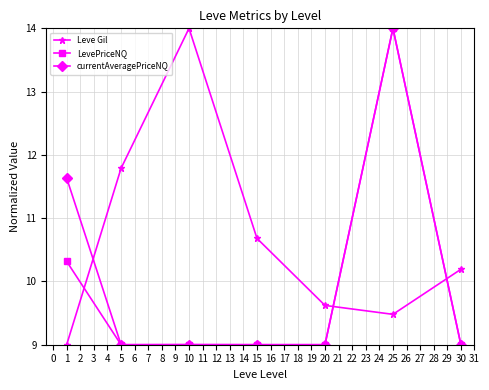

Rank the series by their average value, from highest to lowest.

Leve Gil, currentAveragePriceNQ, LevePriceNQ